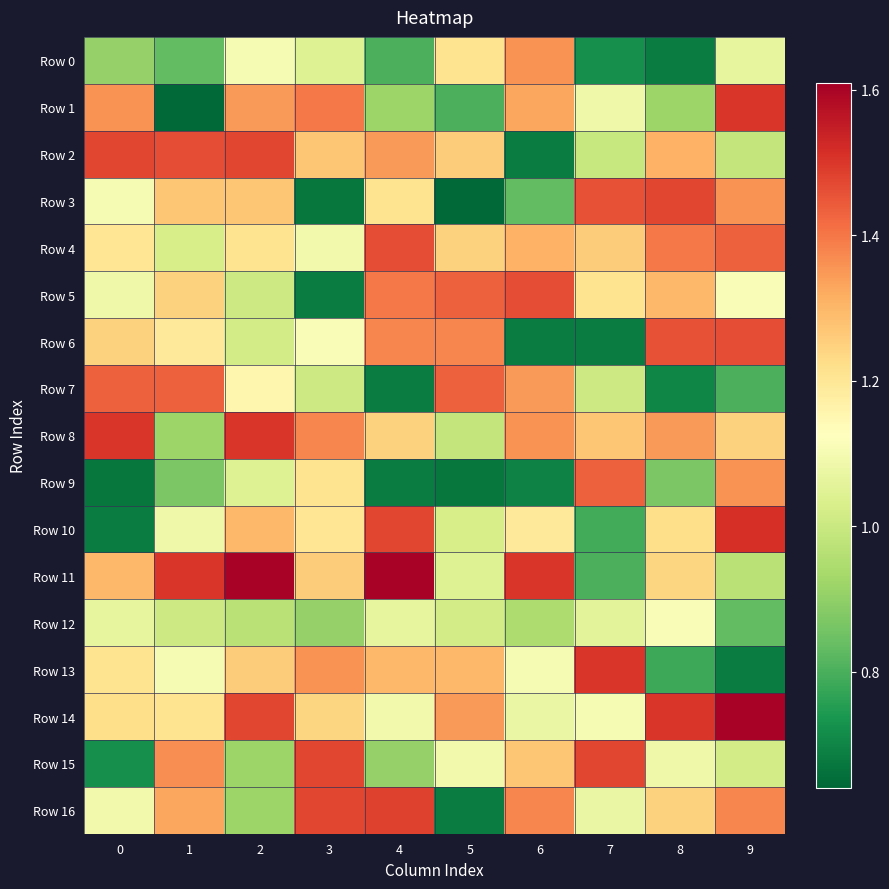

At which category is the sum across all series the highest?

2